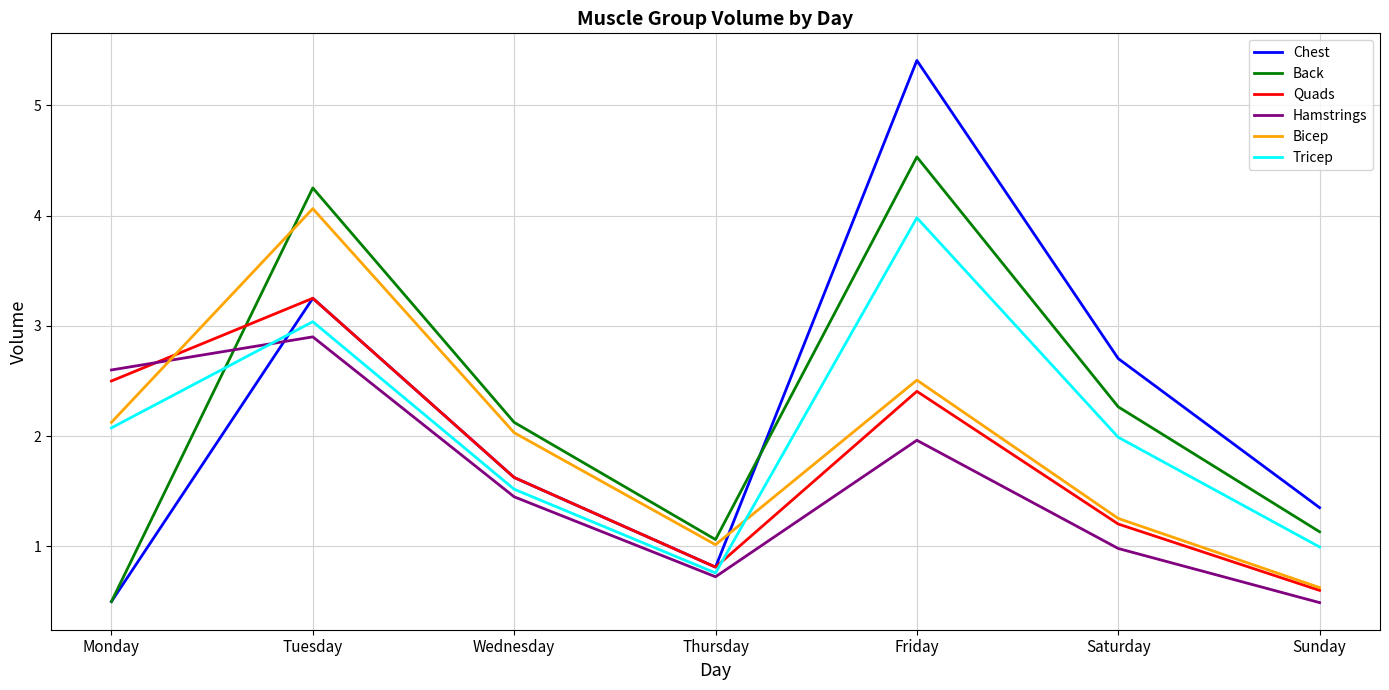

What is the total value across all series at Sunday?

5.2